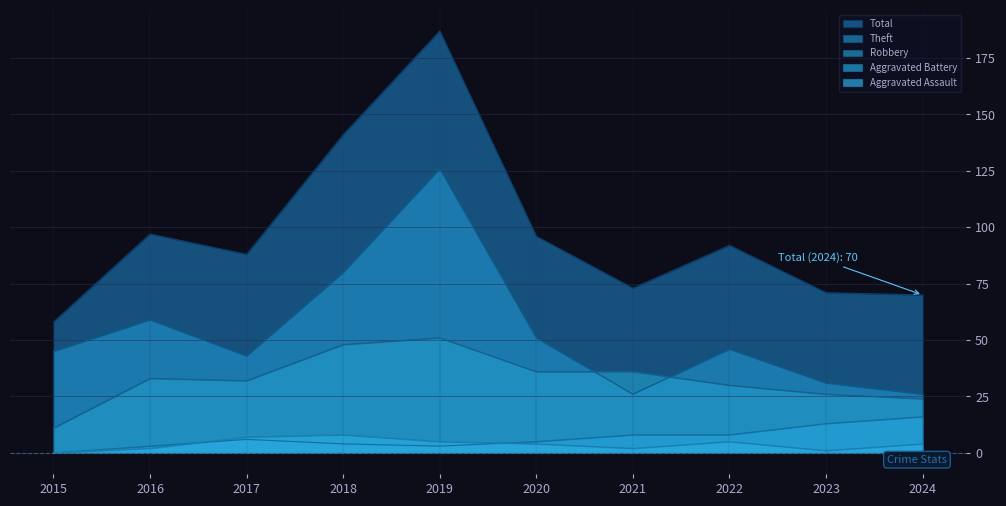

Which series has the largest total across all categories?

Total